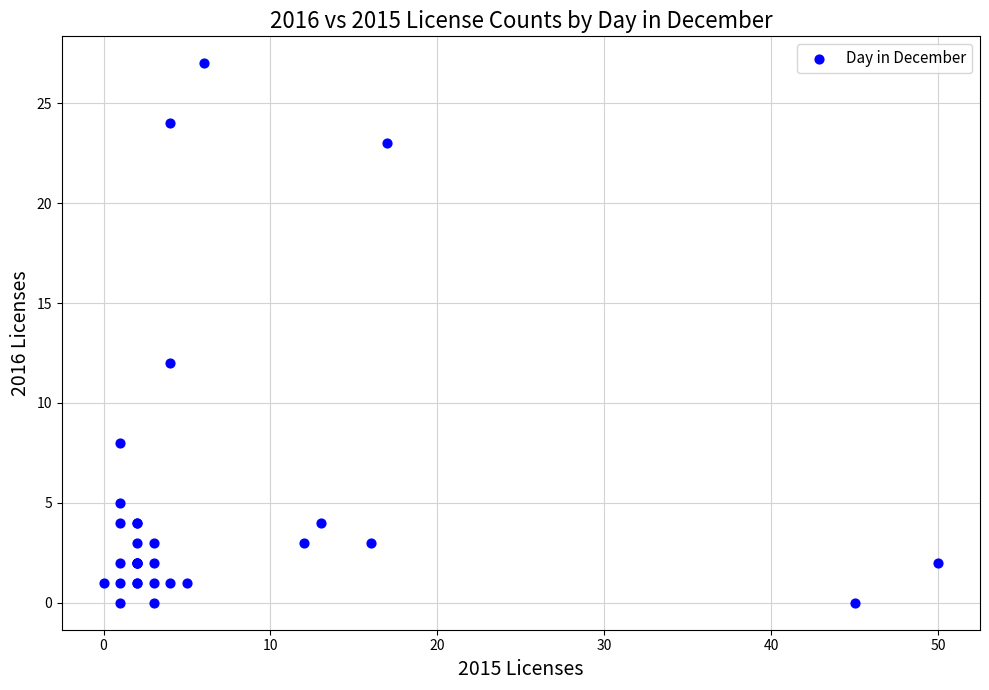

What Y value in the scatter plot is closest to 13?

12